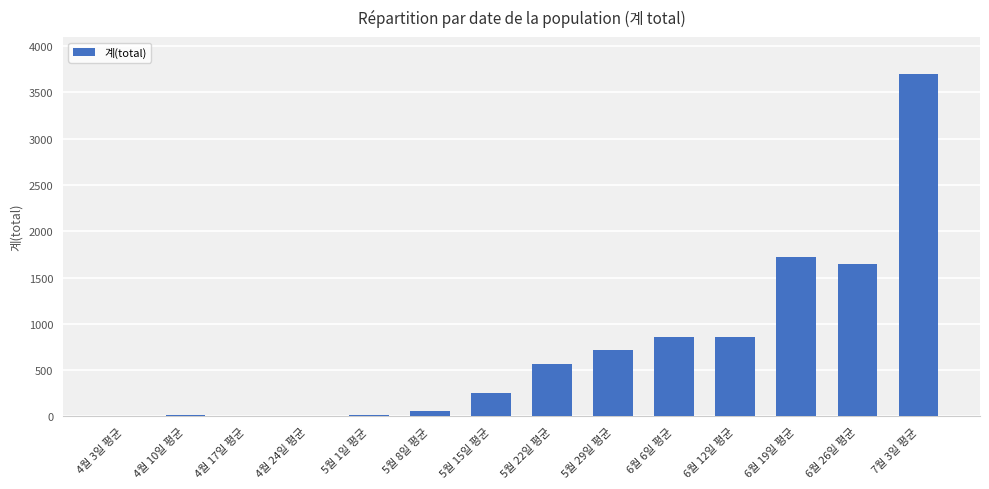

What is the greatest value displayed?

3696